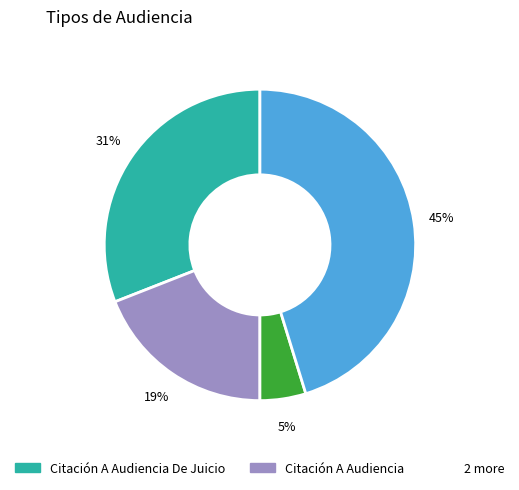

To the nearest percent, what is the difference between the largest and smallest slice percentages?

40%